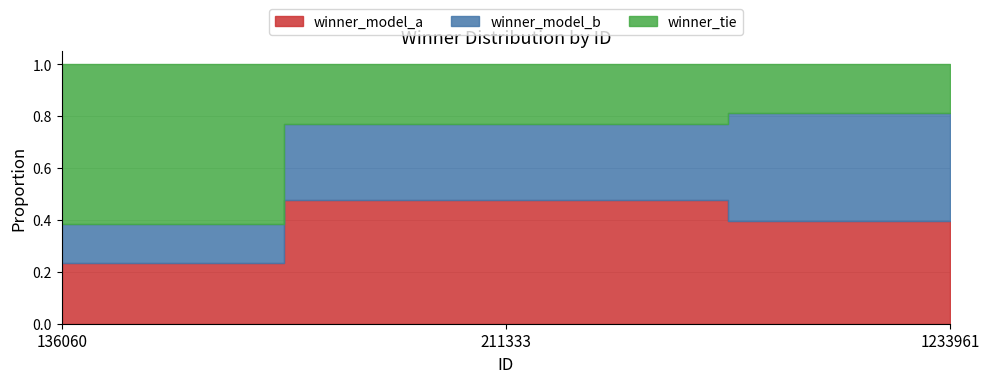

Read the winner_tie value at 211333.

0.2